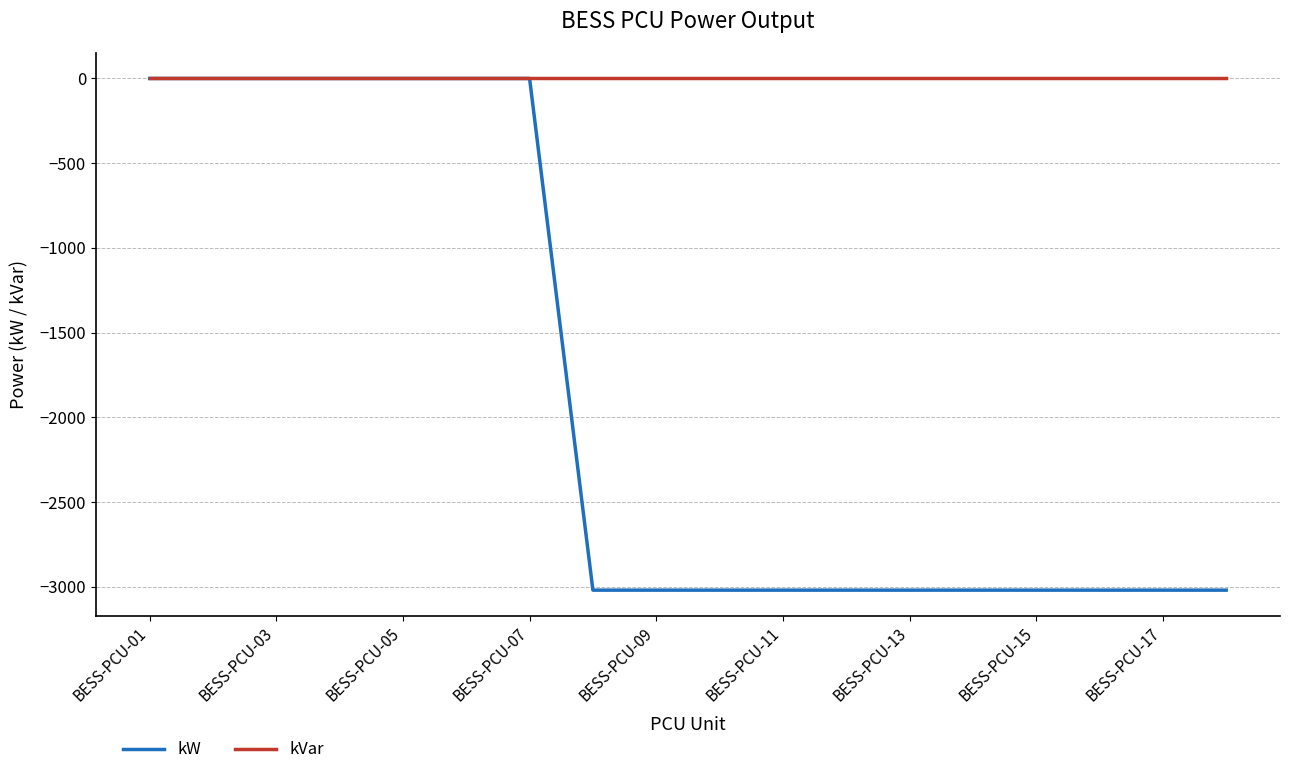

Which series has the widest spread of values?

kW